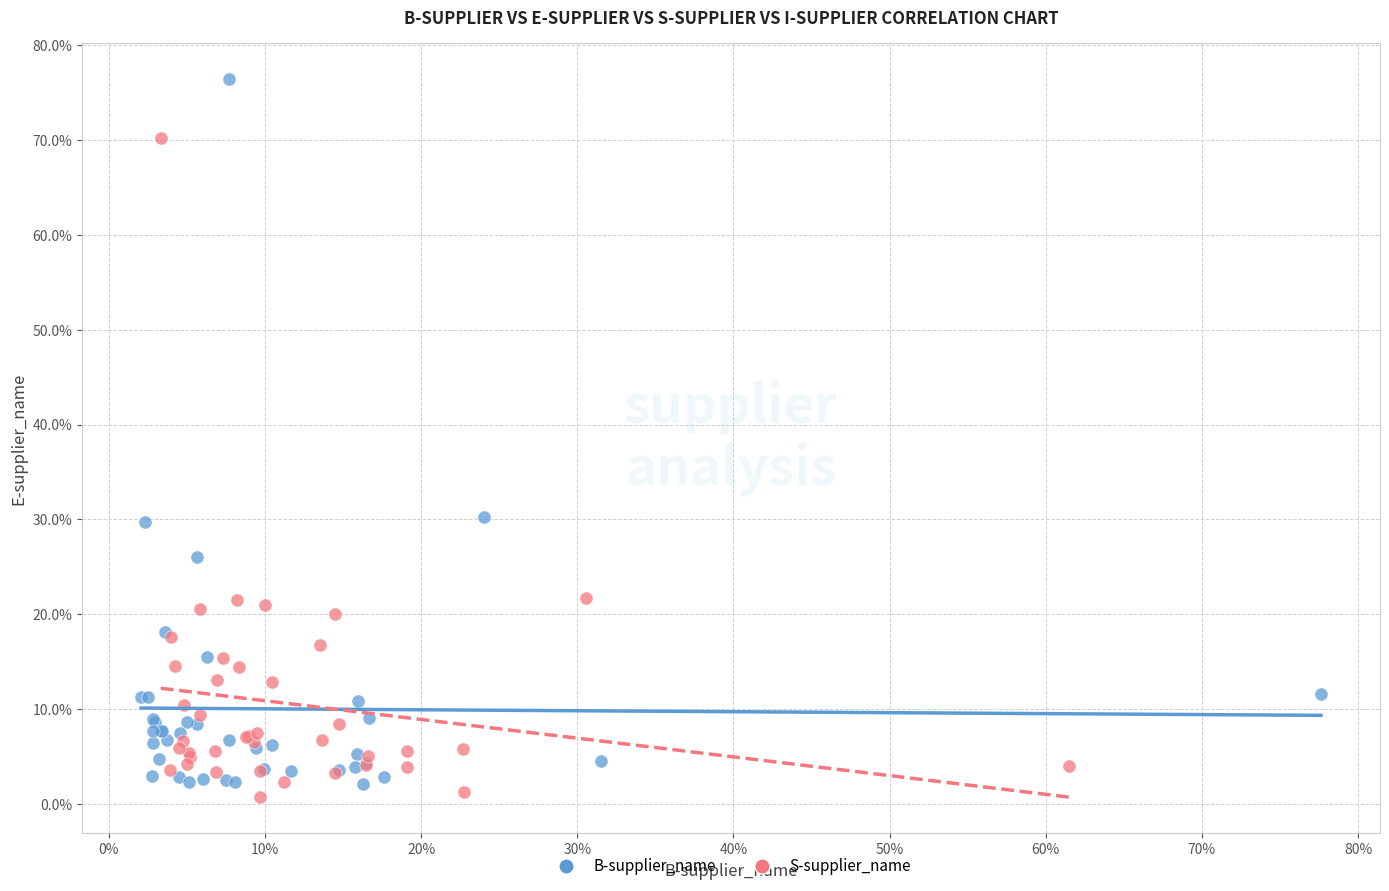

Which series has the widest spread of Y values?

B-supplier_name